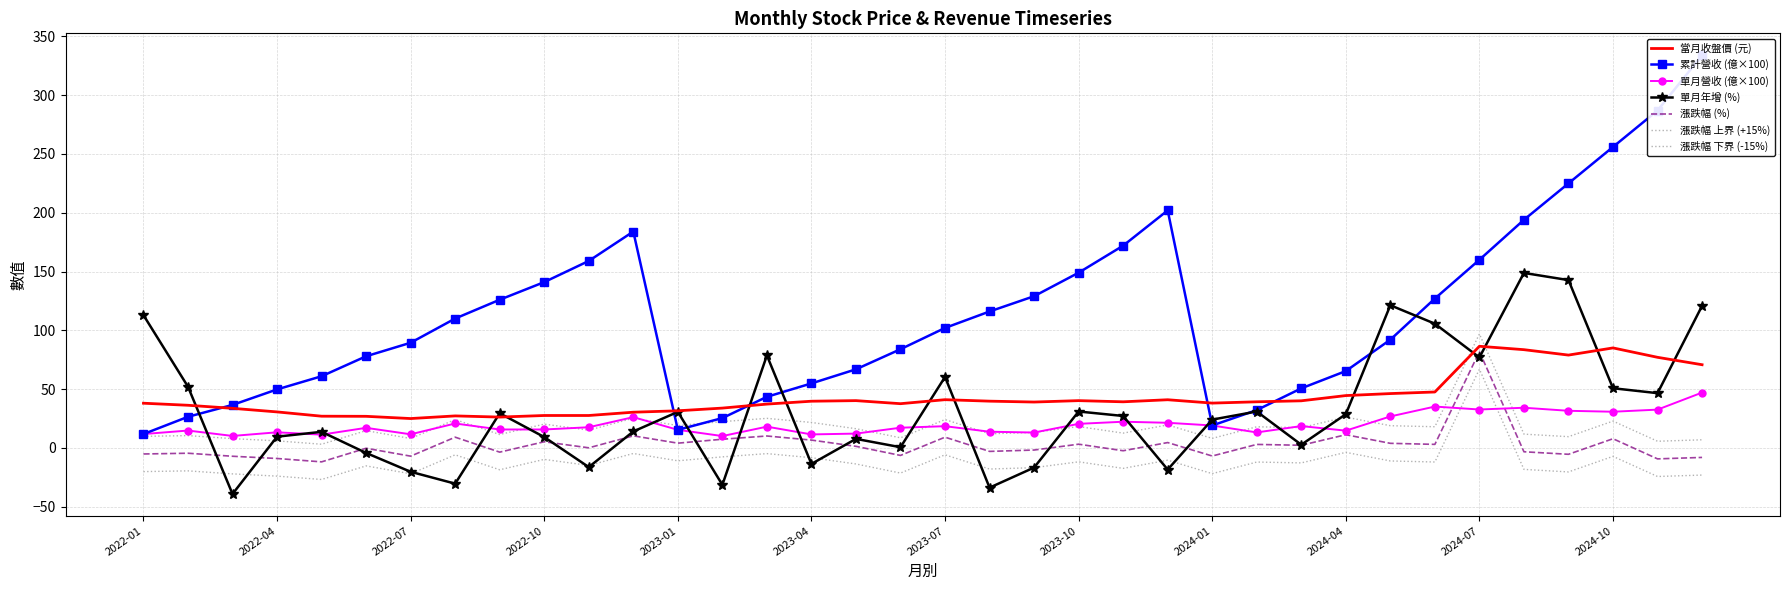

True or false: 單月營收(億) has a value of 12.5 at 2022-12.

False